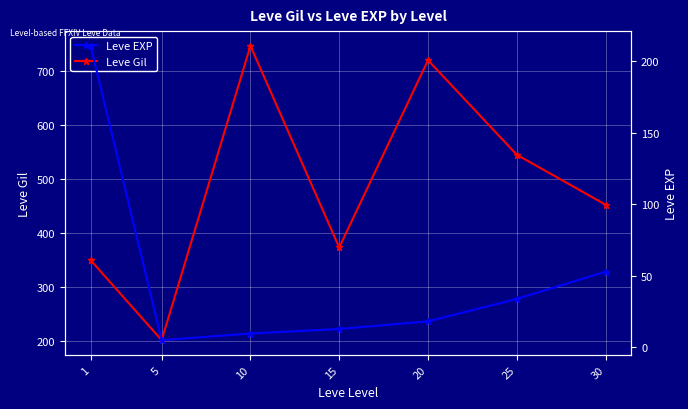

True or false: Leve Gil and Leve EXP cross at least once.

False